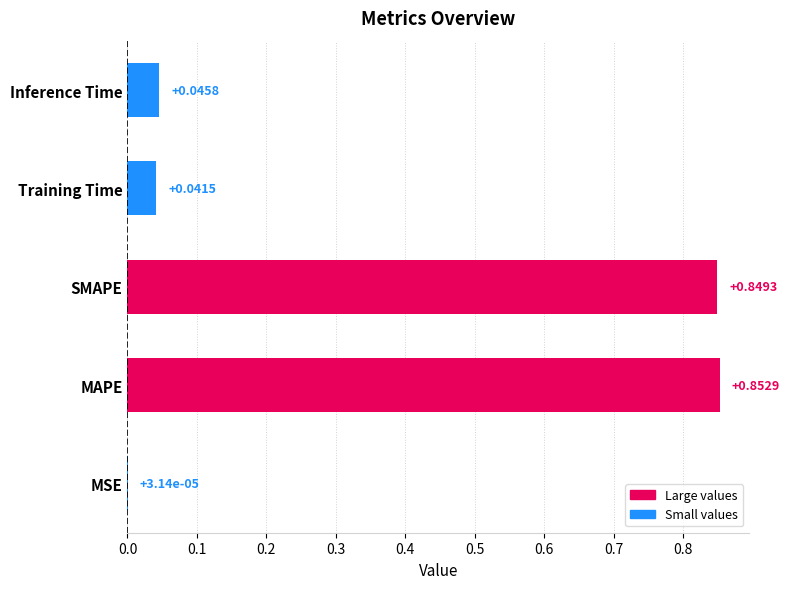

Which category has the highest value across all series?

MAPE